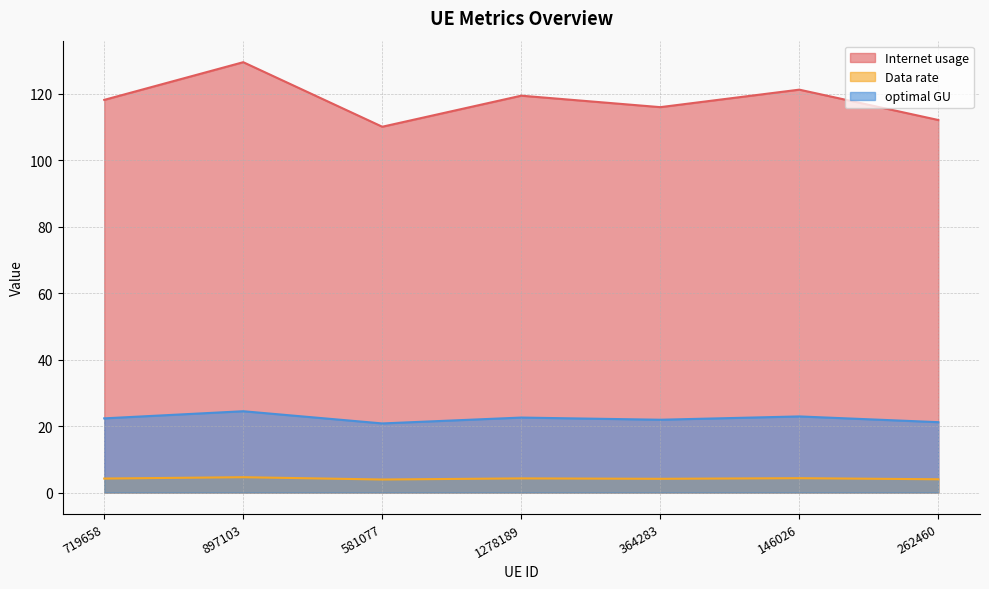

Read the Internet usage value at 1278189.

119.4